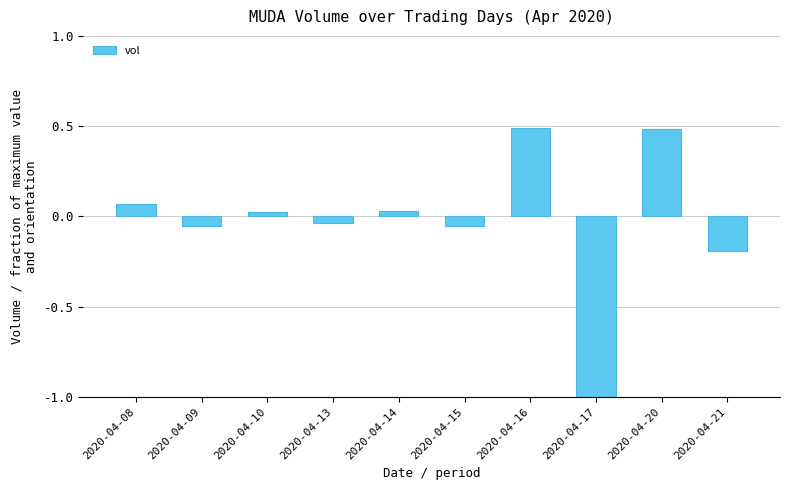

How many values are above zero?

5